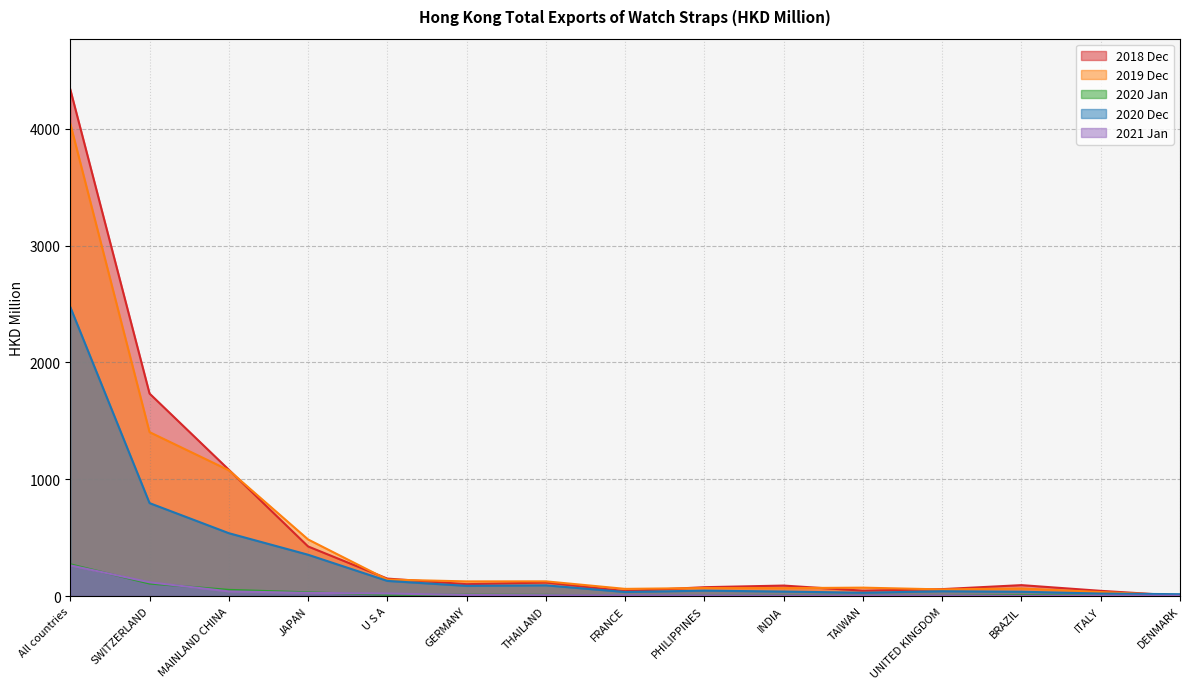

True or false: 201812 and 202001 intersect in this chart.

False